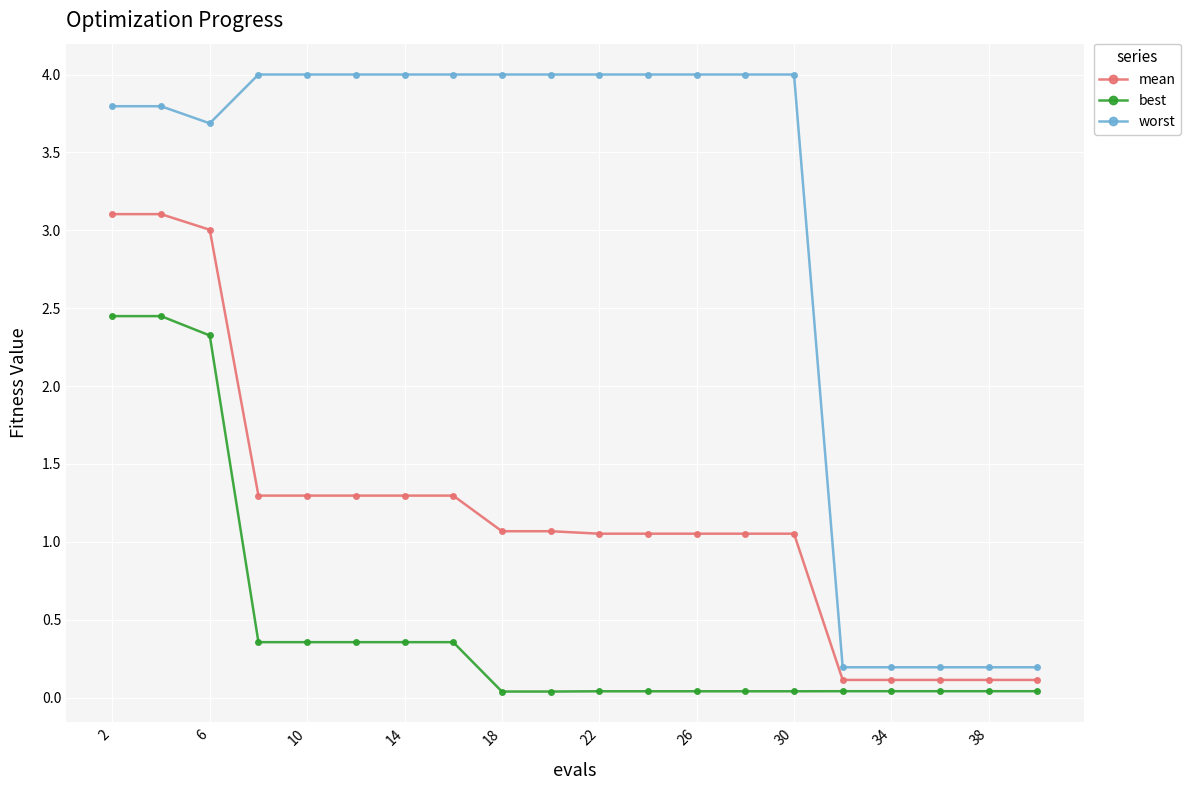

What is the maximum value shown in the chart?

4.0